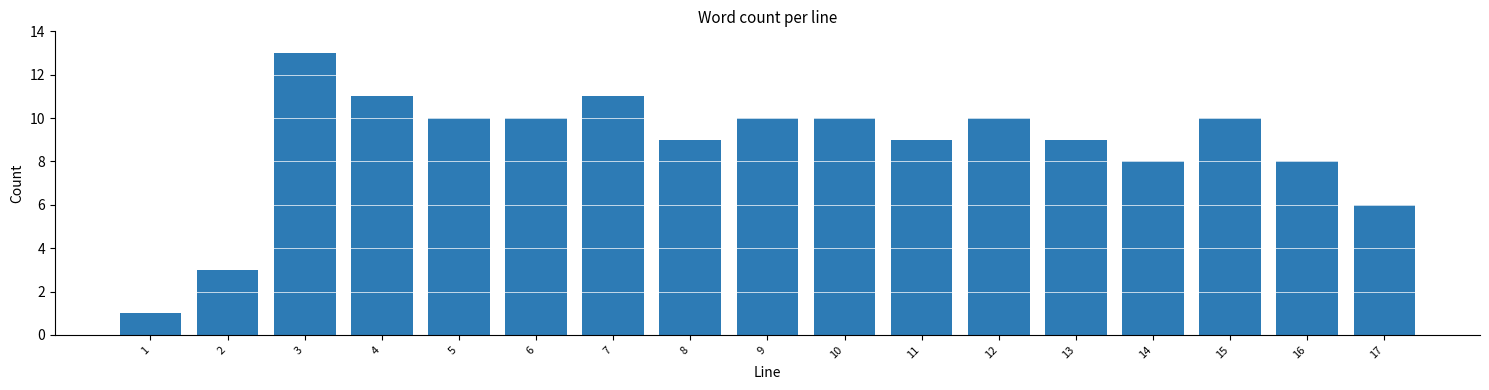

Reading left to right, transcribe all the data shown in this chart.

1	3	13	11	10	10	11	9	10	10	9	10	9	8	10	8	6